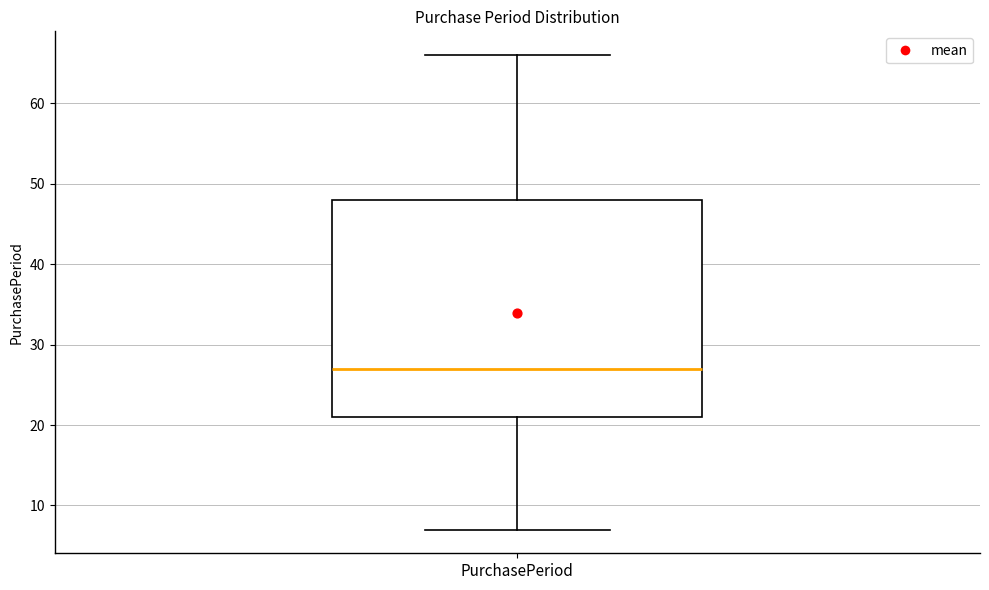

Transcribe this box plot: give where the median line is, the range the box spans, and where the two whiskers end, as read against the y-axis. The values are not printed on the chart, so give them approximately, as read against the axis.

median 27, box 21 to 48, whiskers 7 to 66